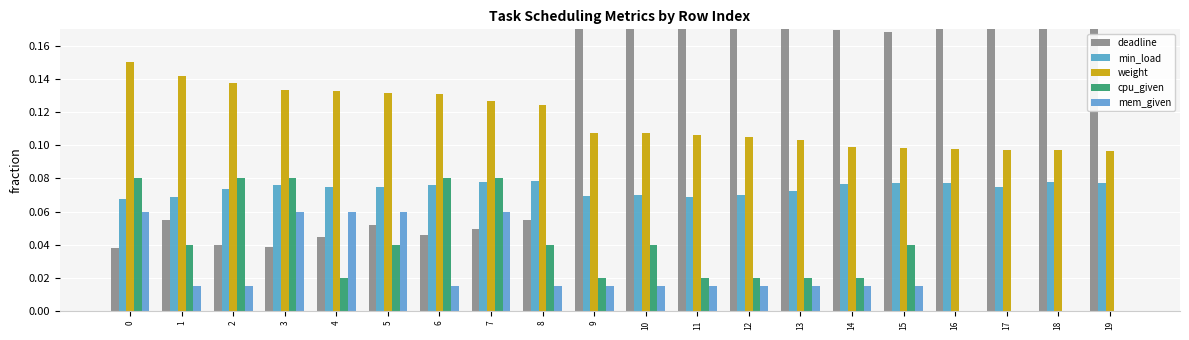

What is the value of the deadline bar at the 13th from the left?

0.2